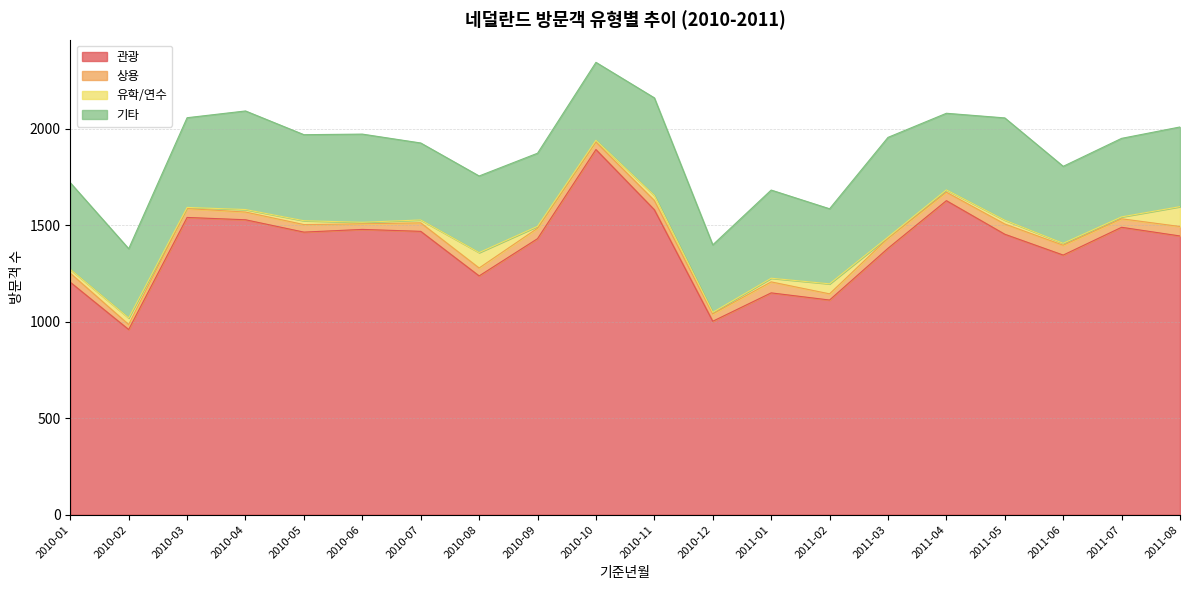

What is the sum of the 상용 values at 2011-05 and 2011-03?

105